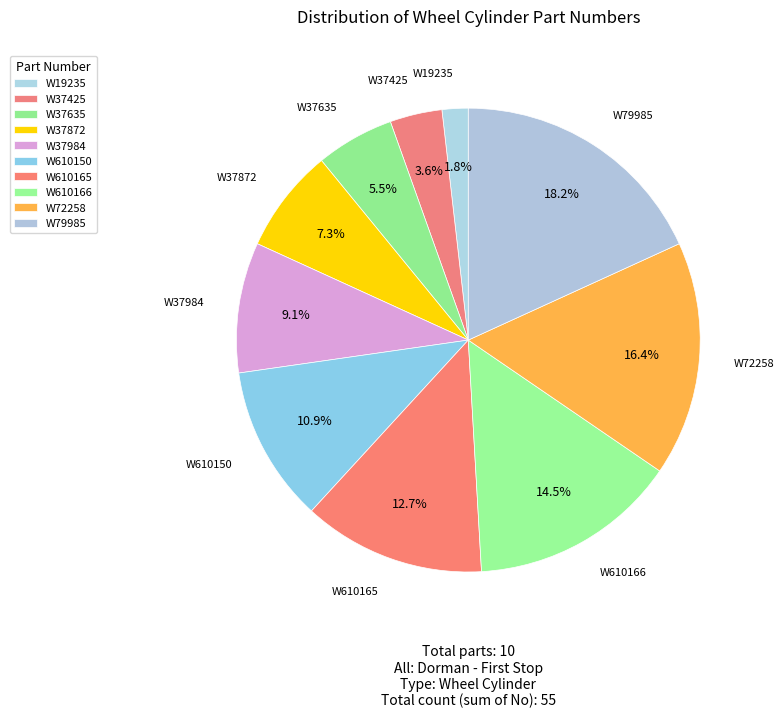

Is W72258 the majority of the pie?

No